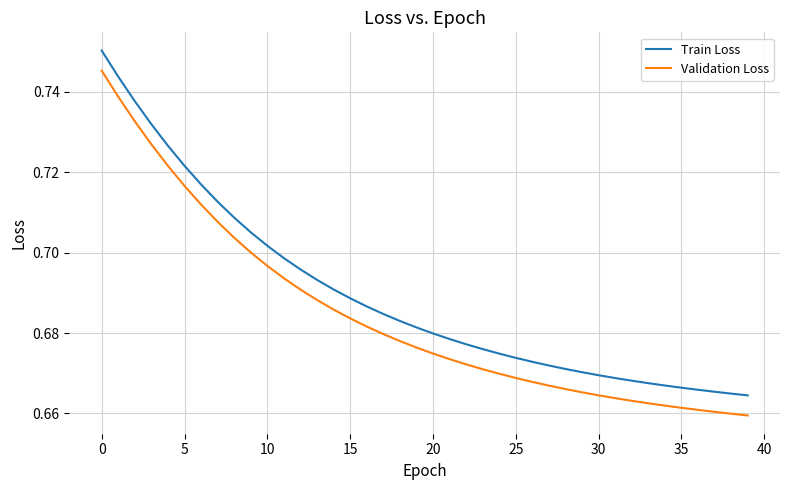

Rank the series by their maximum value, from lowest to highest.

Validation Loss, Train Loss